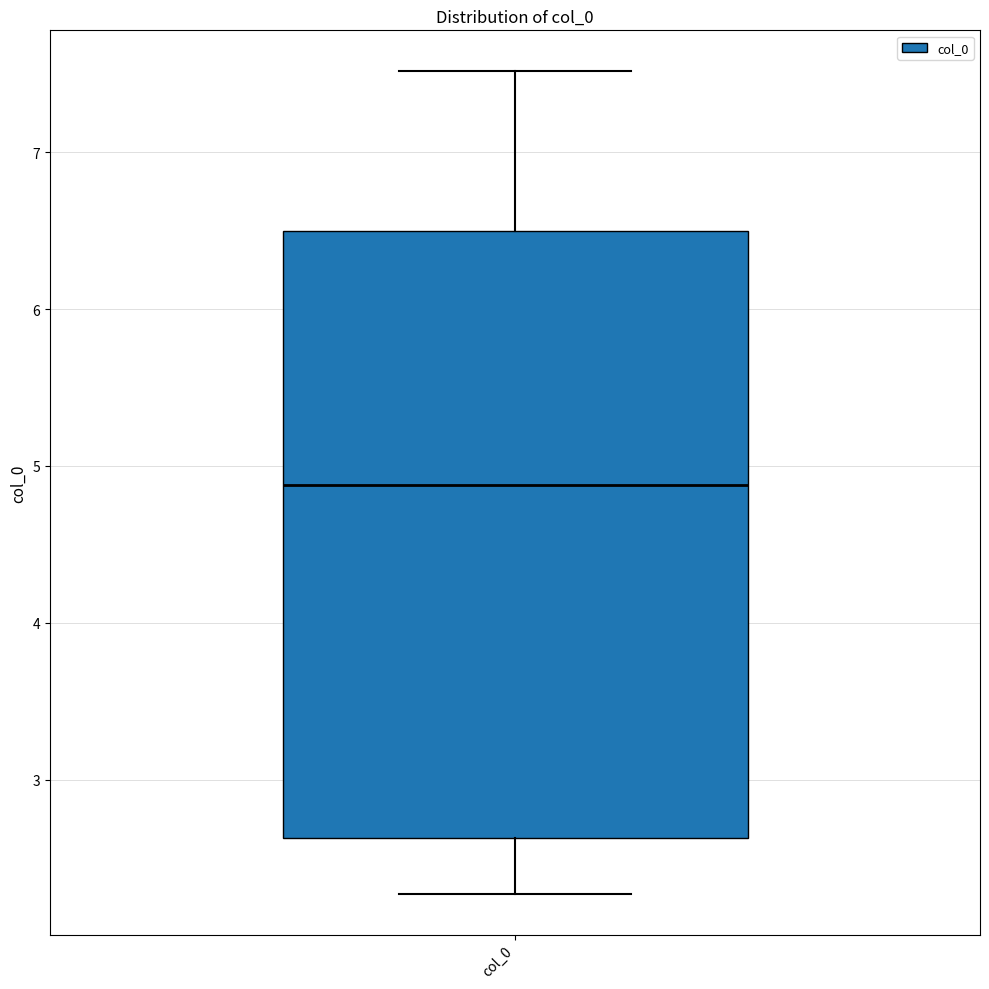

Transcribe this box plot: give where the median line is, the range the box spans, and where the two whiskers end, as read against the y-axis. The values are not printed on the chart, so give them approximately, as read against the axis.

median 4.9, box 2.6 to 6.5, whiskers 2.3 to 7.5